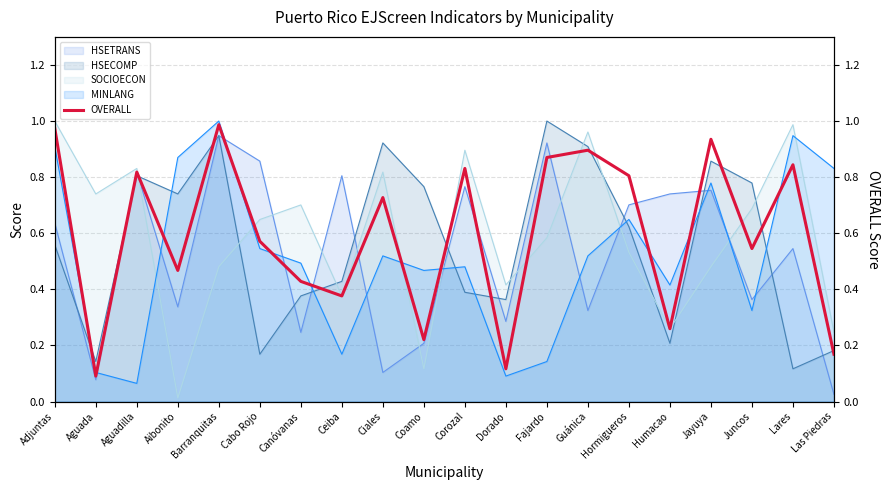

What is the greatest value displayed?

1.0